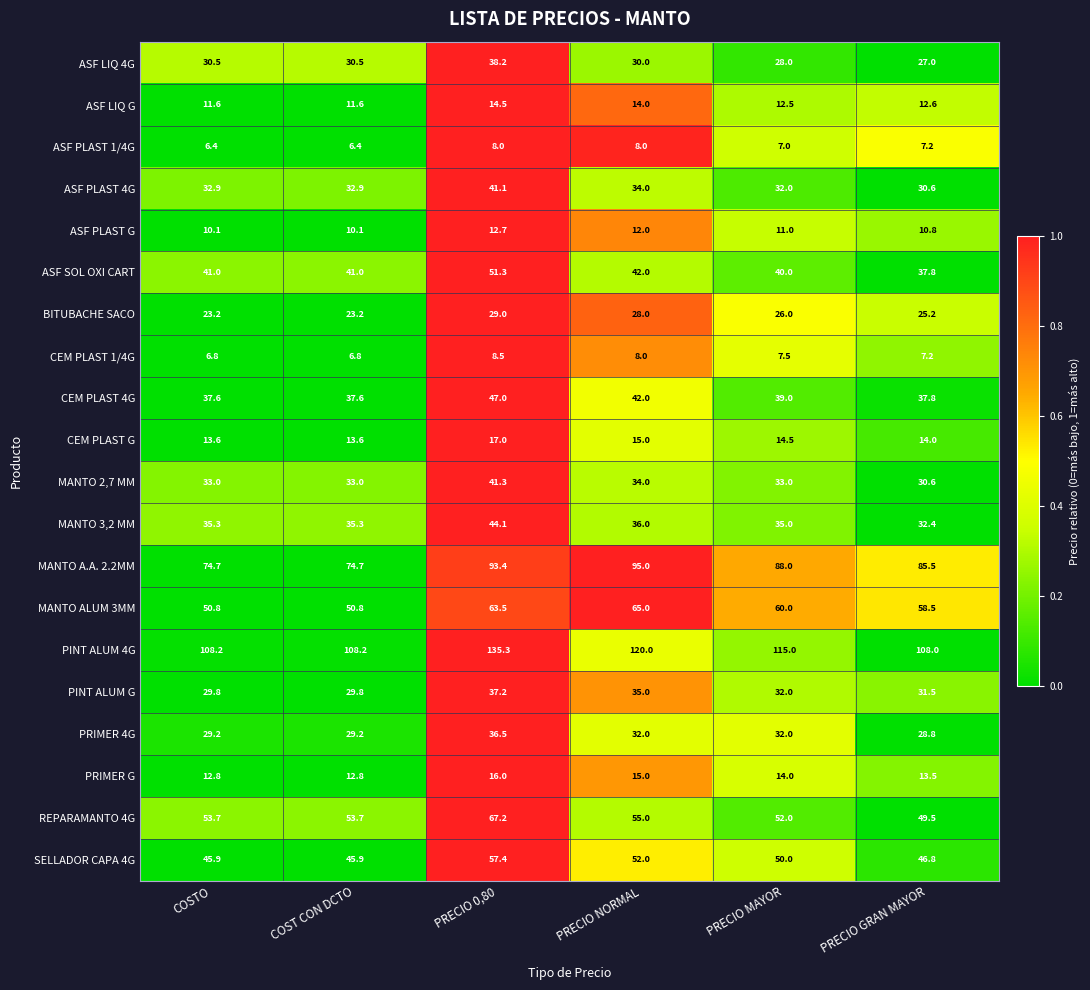

What is the difference between the second highest and minimum values in the MANTO 3,2 MM series?

3.6